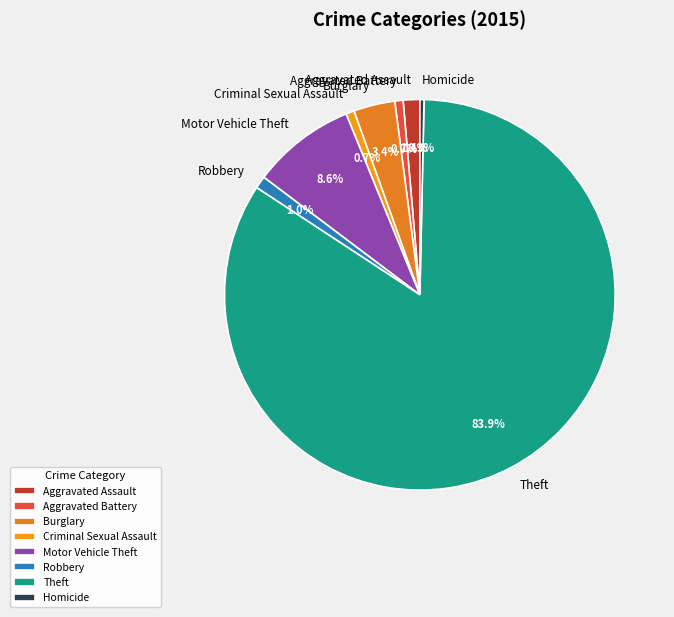

Is it true that Criminal Sexual Assault is 13% of the pie?

False